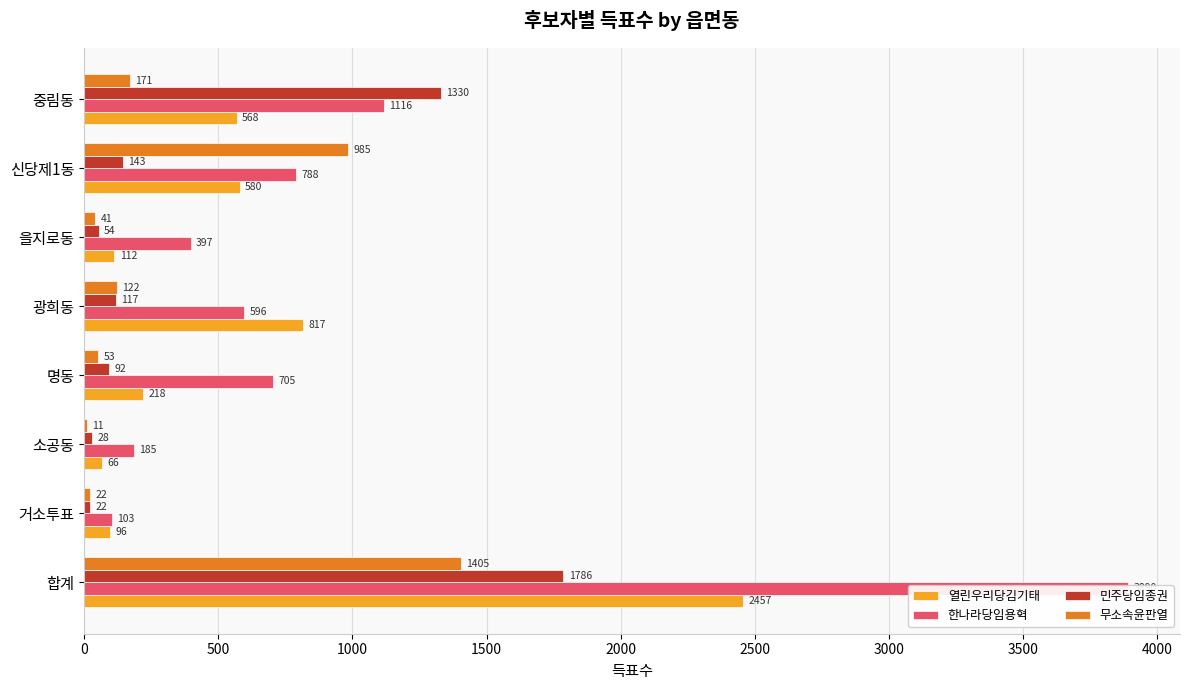

What is the value of the 민주당임종권 bar at the 3rd from the left?

28